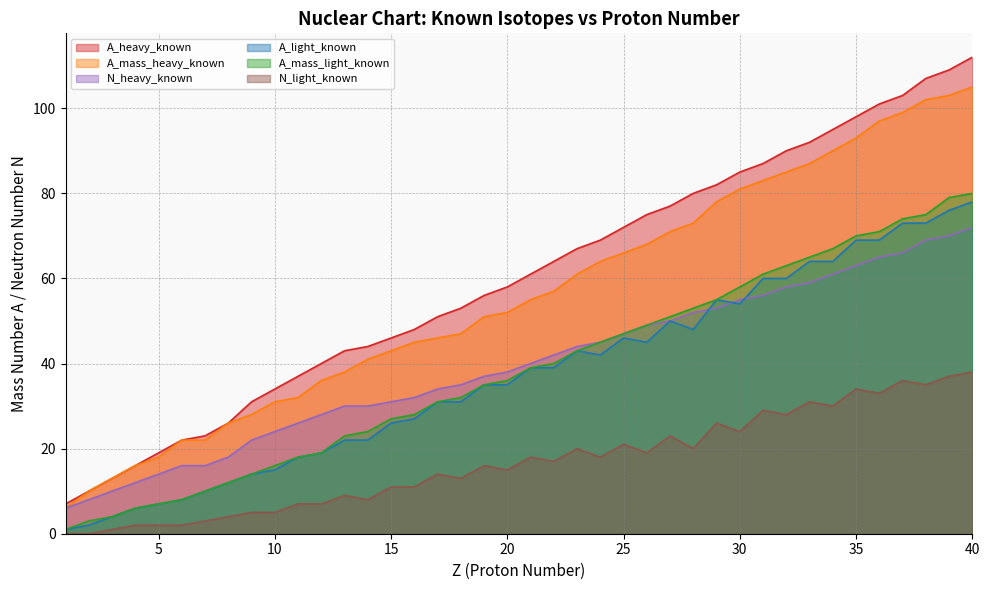

Reading right to left, transcribe all the data shown in this chart.

A_heavy_known: 40=112	39=109	38=107	37=103	36=101	35=98	34=95	33=92	32=90	31=87	30=85	29=82	28=80	27=77	26=75	25=72	24=69	23=67	22=64	21=61	20=58	19=56	18=53	17=51	16=48	15=46	14=44	13=43	12=40	11=37	10=34	9=31	8=26	7=23	6=22	5=19	4=16	3=13	2=10	1=7
A_light_known: 40=78	39=76	38=73	37=73	36=69	35=69	34=64	33=64	32=60	31=60	30=54	29=55	28=48	27=50	26=45	25=46	24=42	23=43	22=39	21=39	20=35	19=35	18=31	17=31	16=27	15=26	14=22	13=22	12=19	11=18	10=15	9=14	8=12	7=10	6=8	5=7	4=6	3=4	2=2	1=1
A_mass_heavy_known: 40=105	39=103	38=102	37=99	36=97	35=93	34=90	33=87	32=85	31=83	30=81	29=78	28=73	27=71	26=68	25=66	24=64	23=61	22=57	21=55	20=52	19=51	18=47	17=46	16=45	15=43	14=41	13=38	12=36	11=32	10=31	9=28	8=26	7=22	6=22	5=18	4=16	3=13	2=10	1=6
A_mass_light_known: 40=80	39=79	38=75	37=74	36=71	35=70	34=67	33=65	32=63	31=61	30=58	29=55	28=53	27=51	26=49	25=47	24=45	23=43	22=40	21=39	20=36	19=35	18=32	17=31	16=28	15=27	14=24	13=23	12=19	11=18	10=16	9=14	8=12	7=10	6=8	5=7	4=6	3=4	2=3	1=1
N_heavy_known: 40=72	39=70	38=69	37=66	36=65	35=63	34=61	33=59	32=58	31=56	30=55	29=53	28=52	27=50	26=49	25=47	24=45	23=44	22=42	21=40	20=38	19=37	18=35	17=34	16=32	15=31	14=30	13=30	12=28	11=26	10=24	9=22	8=18	7=16	6=16	5=14	4=12	3=10	2=8	1=6
N_light_known: 40=38	39=37	38=35	37=36	36=33	35=34	34=30	33=31	32=28	31=29	30=24	29=26	28=20	27=23	26=19	25=21	24=18	23=20	22=17	21=18	20=15	19=16	18=13	17=14	16=11	15=11	14=8	13=9	12=7	11=7	10=5	9=5	8=4	7=3	6=2	5=2	4=2	3=1	2=0	1=0